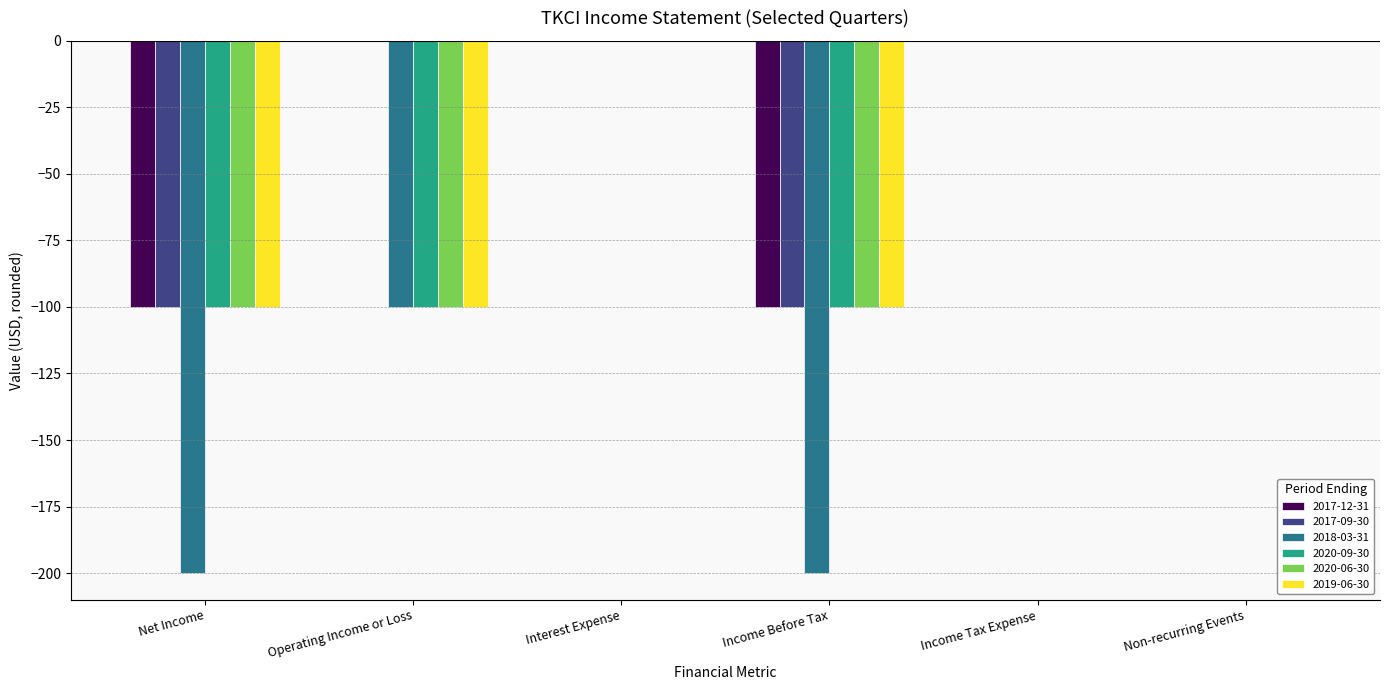

Which series changed the most between Interest Expense and Income Before Tax?

2018-03-31